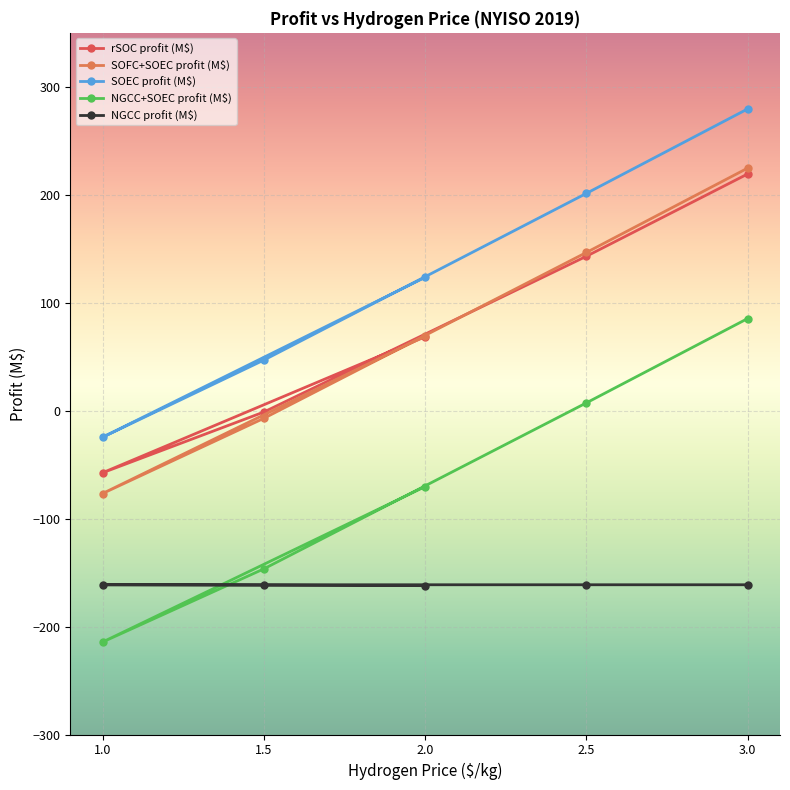

List the series in order of their peak value, highest first.

SOEC profit (M$), SOFC+SOEC profit (M$), rSOC profit (M$), NGCC+SOEC profit (M$), NGCC profit (M$)